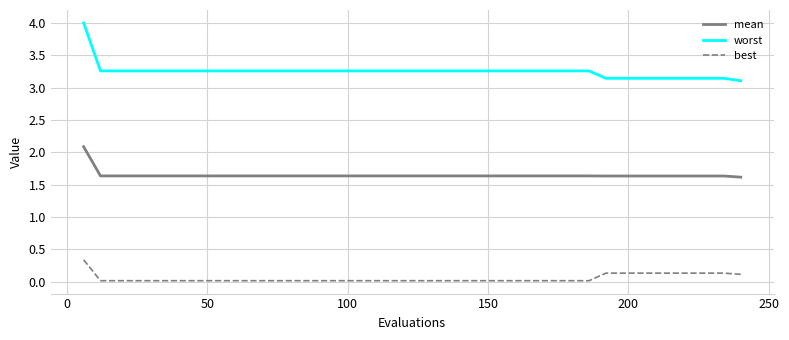

What is the minimum value for worst?

3.1